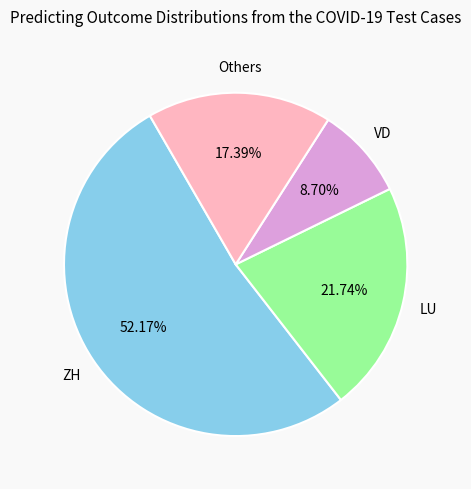

Count the number of slices in the pie.

4